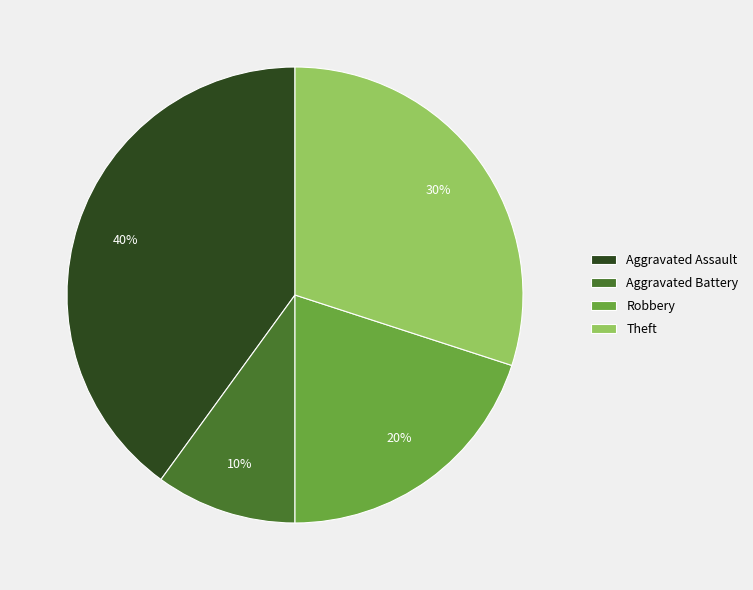

Is there any slice that represents more than half of the pie?

No